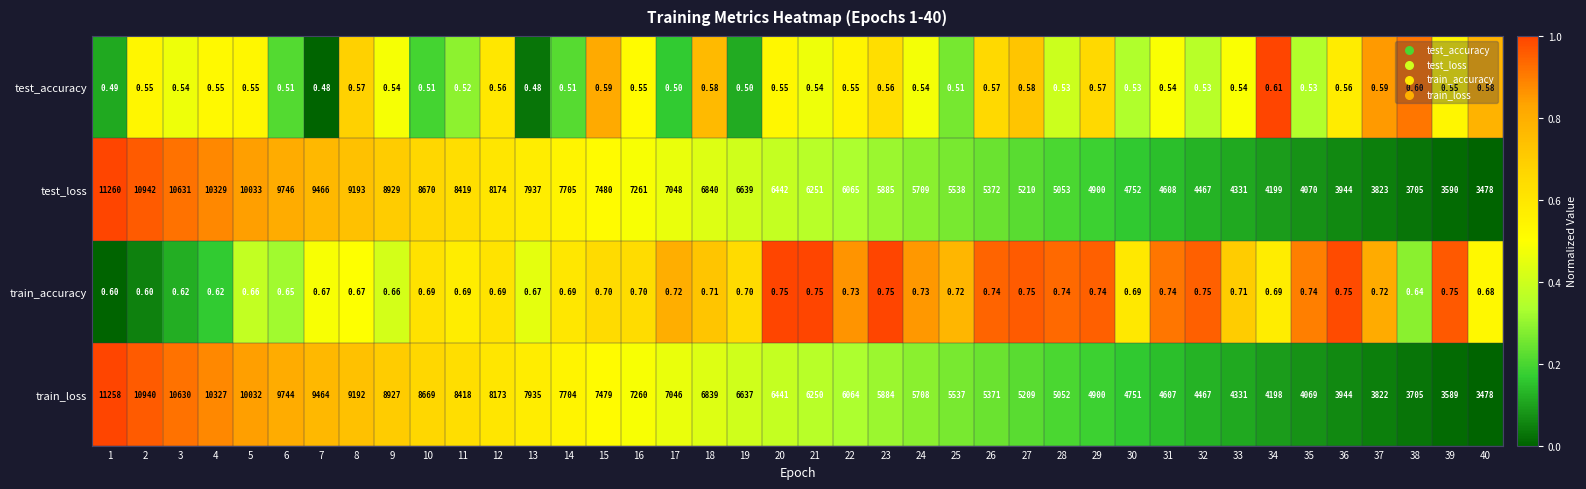

How many data points does each series have?

40